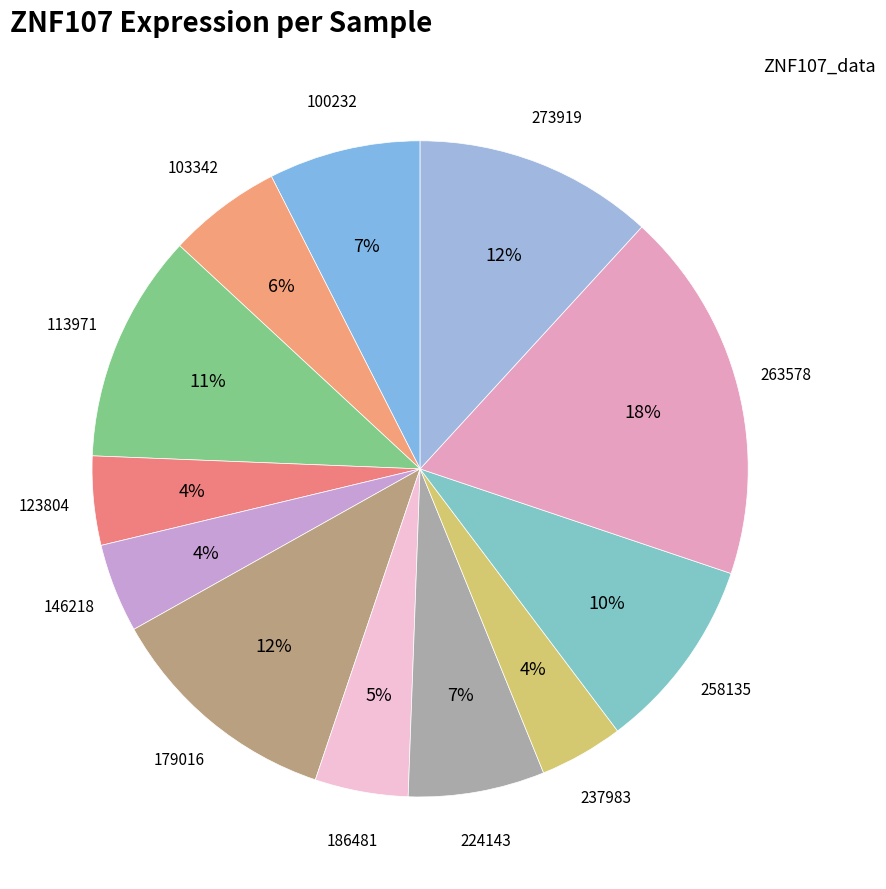

How many slices are in this pie chart?

12